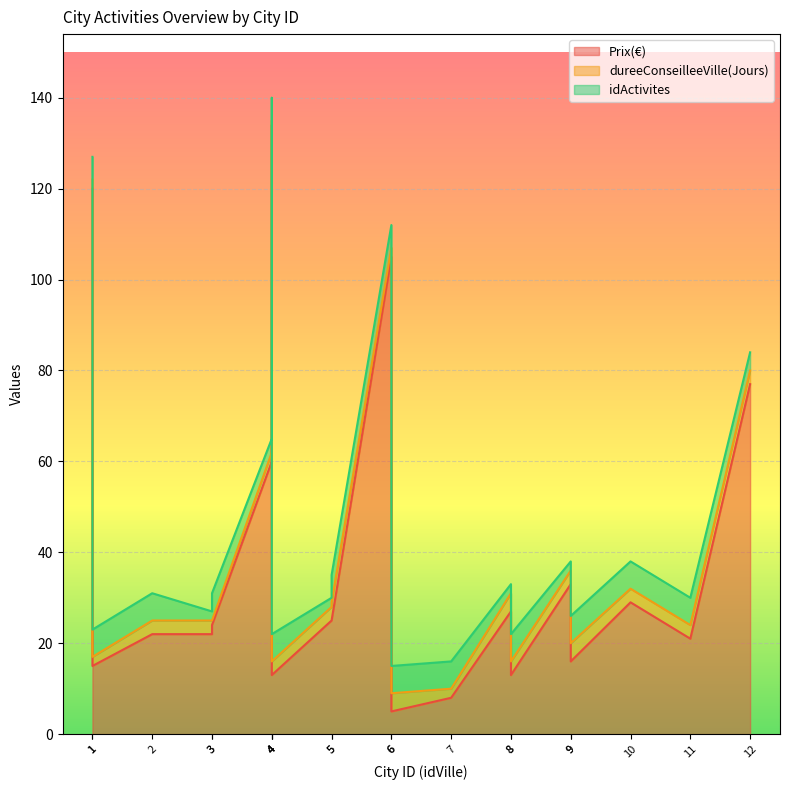

True or false: dureeConseilleeVille(Jours) has a value of 5 at 3.

False